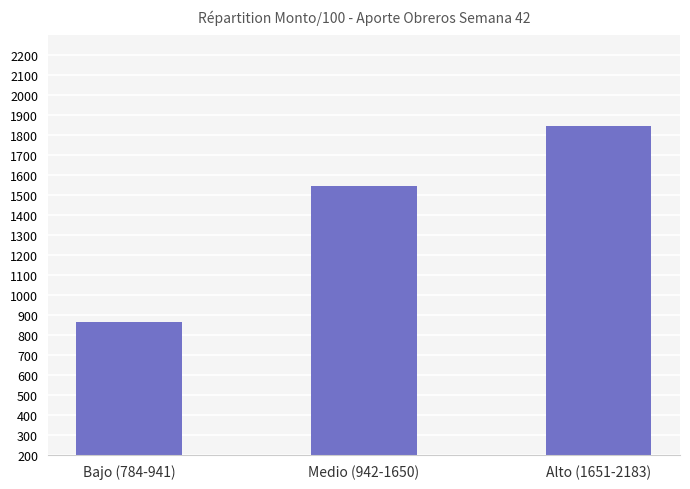

How many bars are there in total?

3